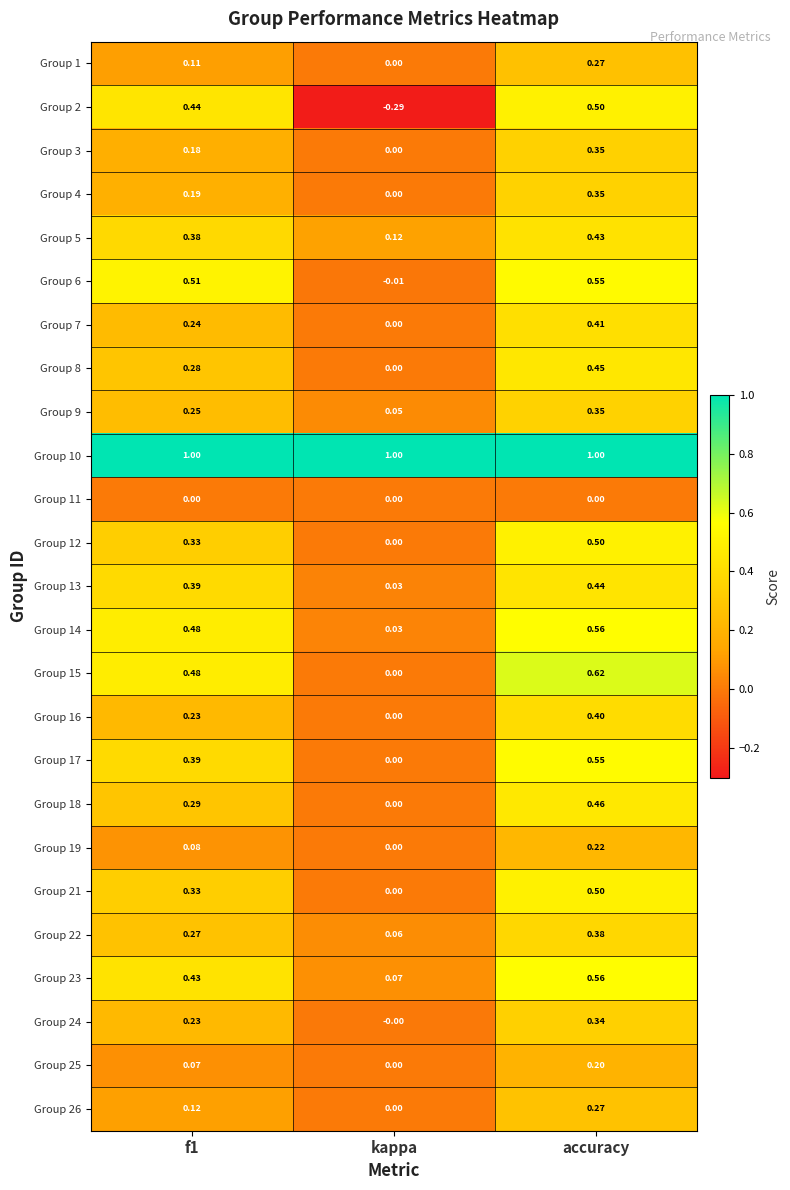

What is the greatest value displayed?

1.0